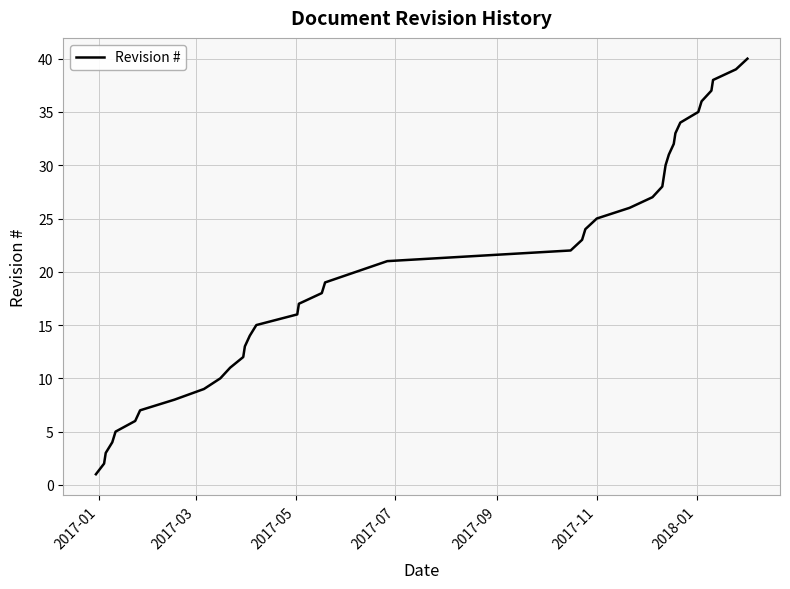

How many lines are shown in the chart?

1